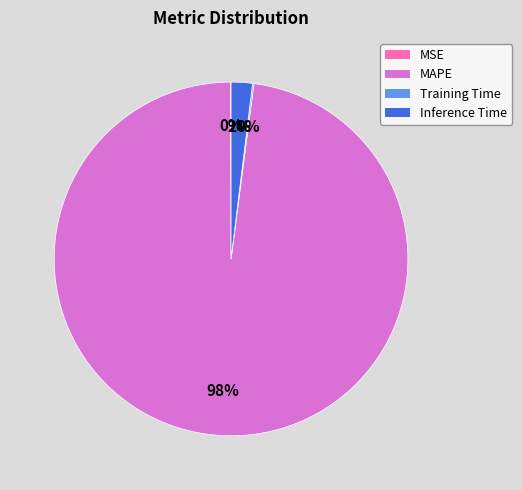

True or false: Inference Time accounts for 2% of the total.

True